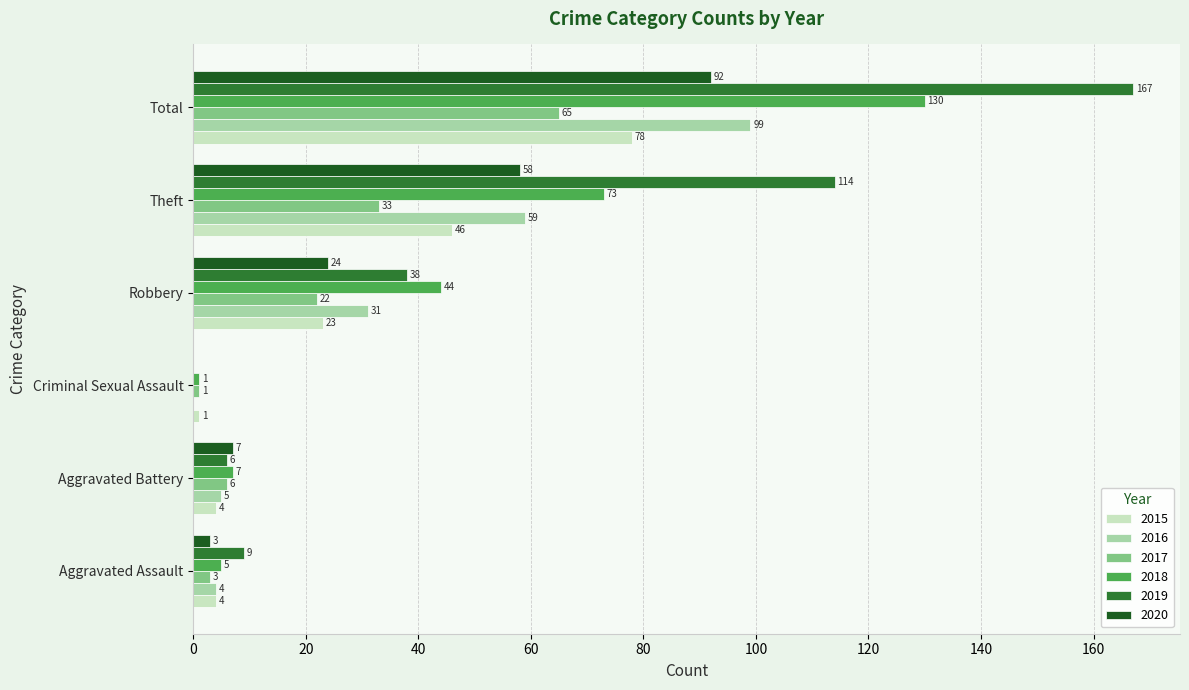

Which category has the highest value in the 2018 series?

Total